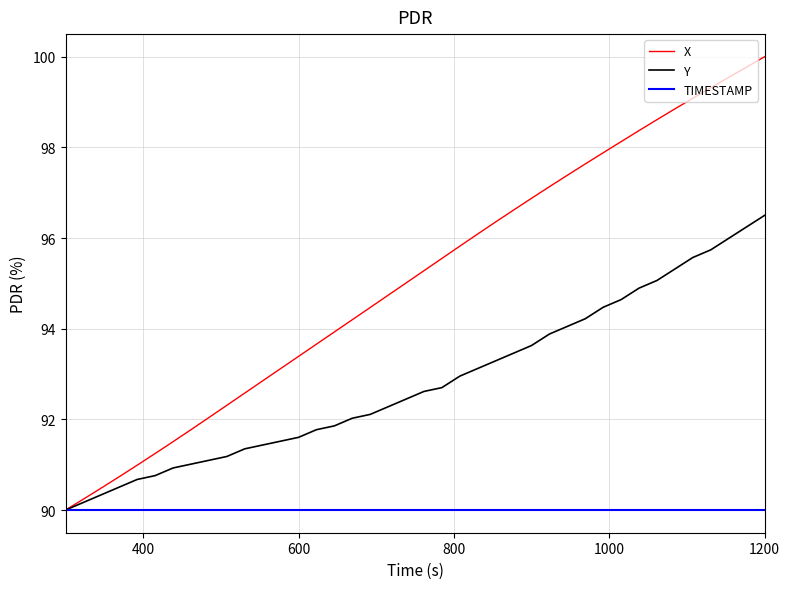

What is the maximum value for TIMESTAMP?

90.0